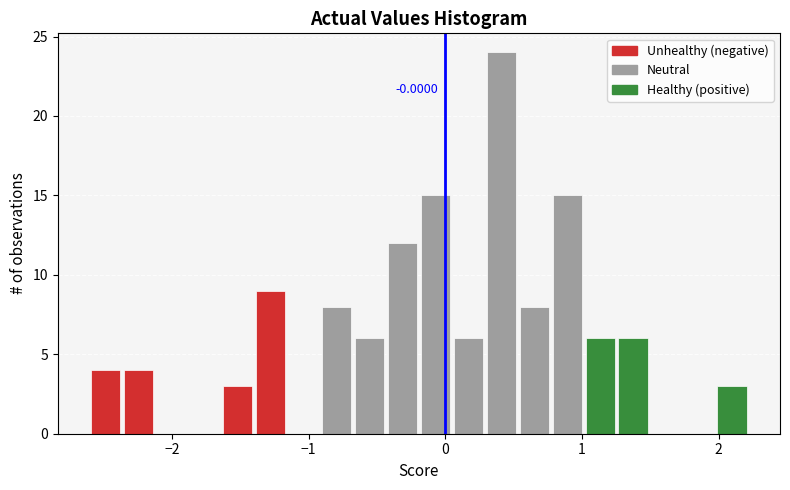

Around what value on the x-axis is the tallest bar? Give the approximate position of its centre, as read against the axis.

0.4